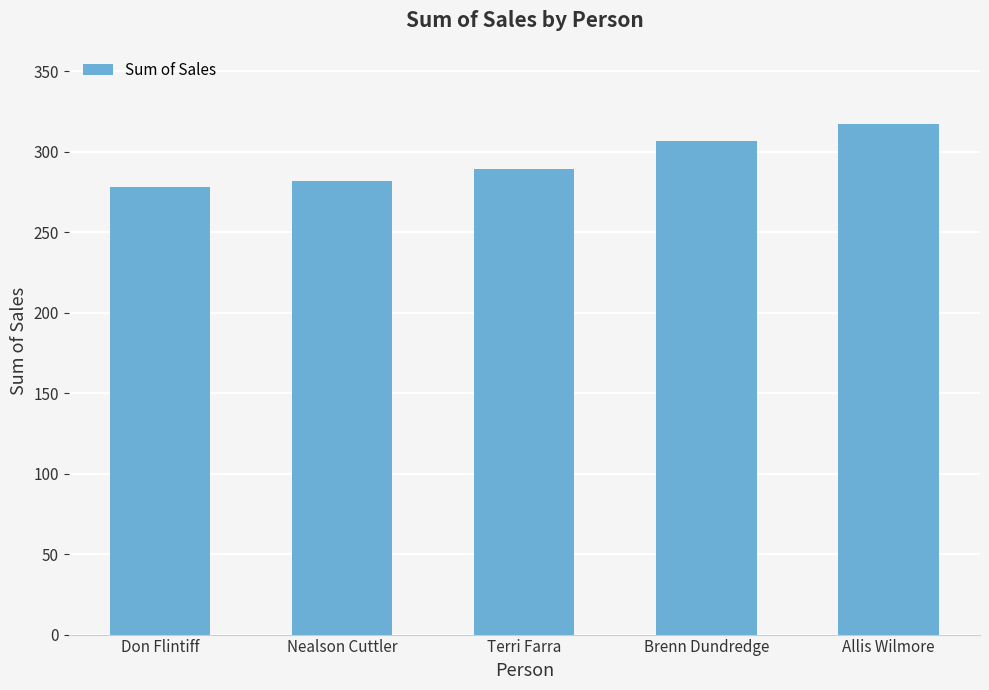

What is the difference between the values at Don Flintiff and Allis Wilmore?

39.1